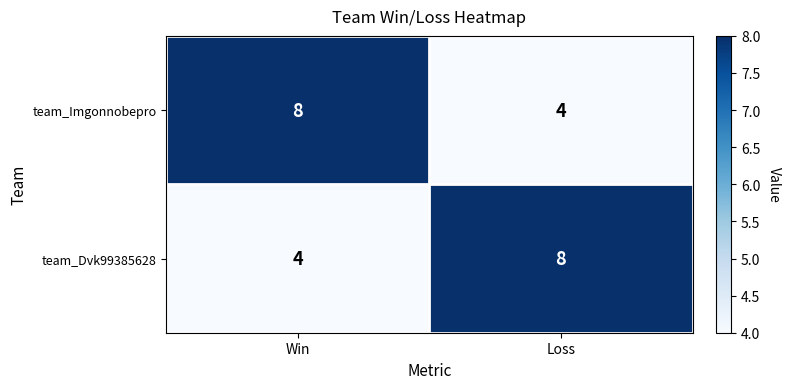

What is the total value across all series at Win?

12